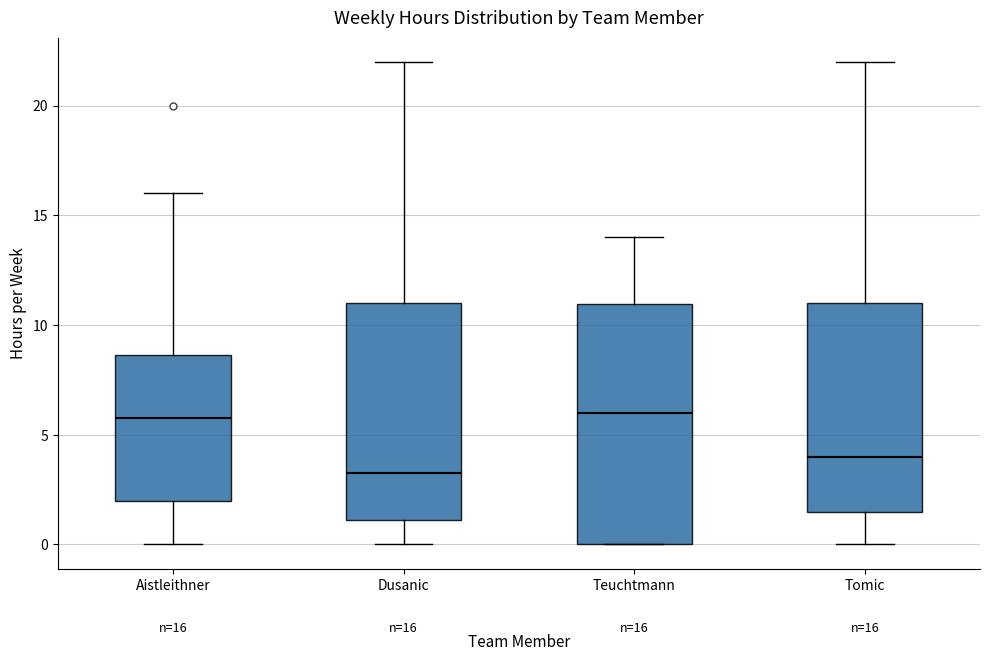

Which box is the tallest, from its lower edge to its upper edge?

Teuchtmann